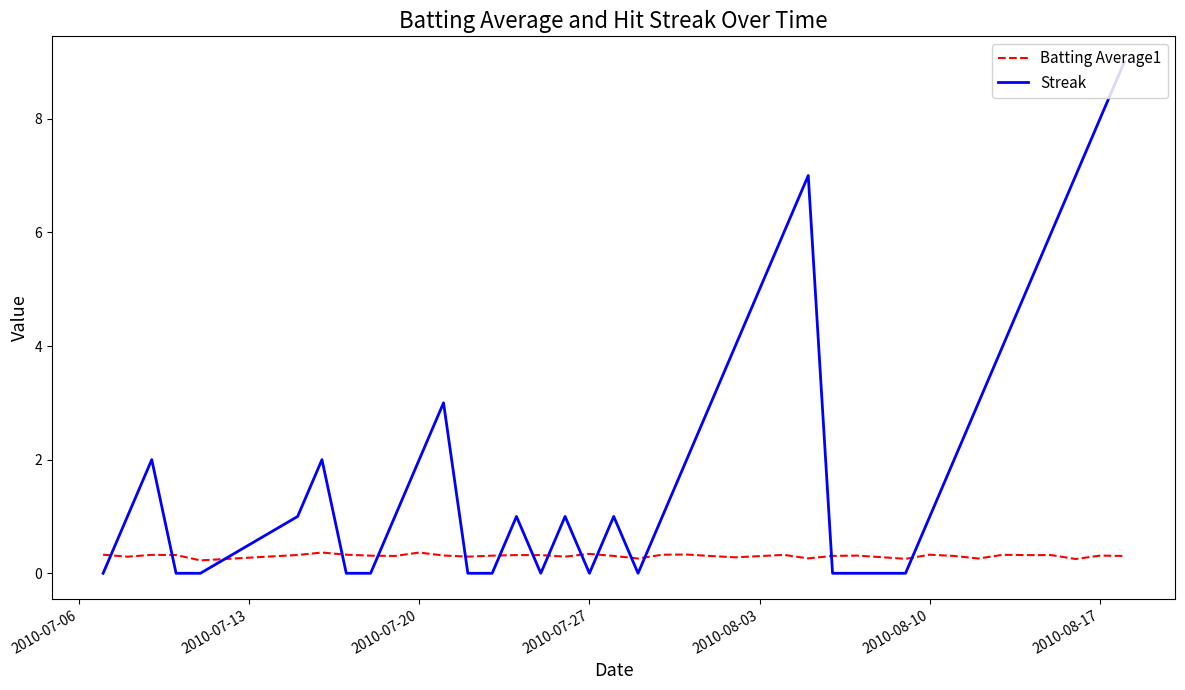

True or false: Streak and Batting Average1 intersect in this chart.

True